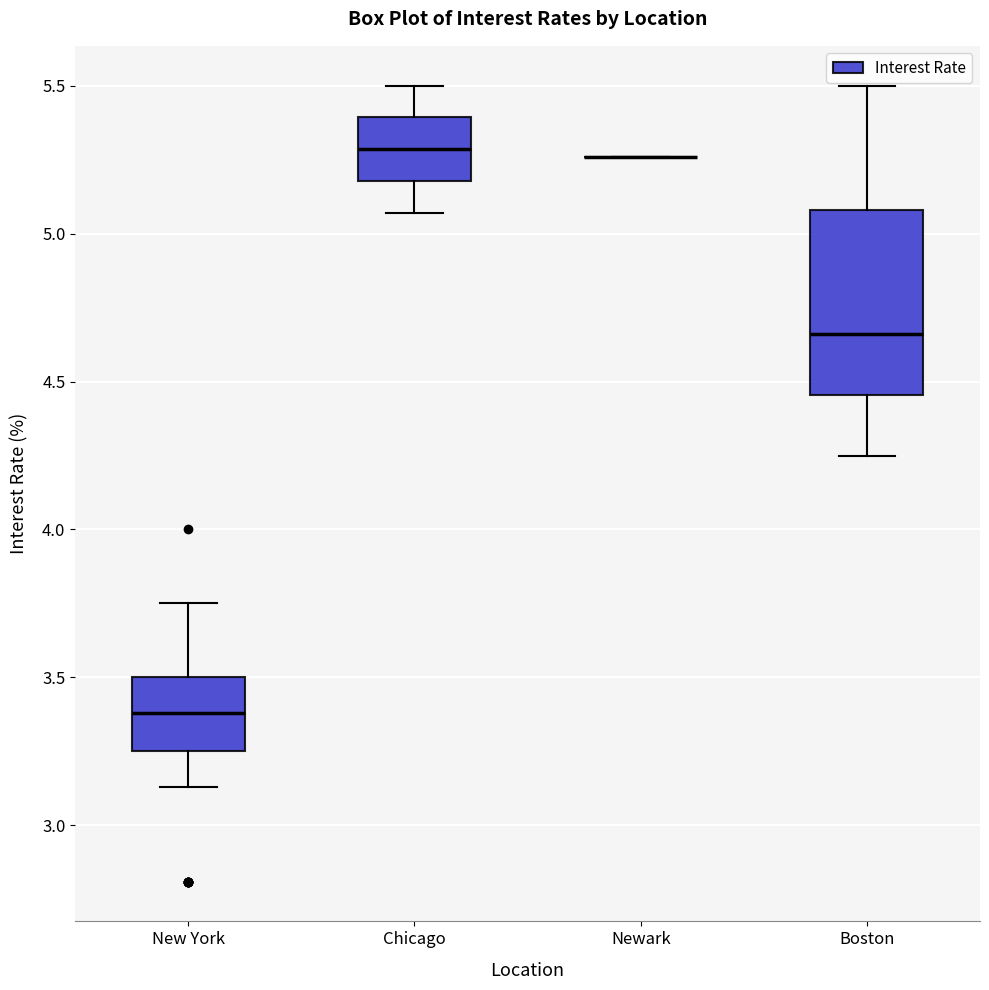

Comparing the boxes themselves (not the whiskers), which one is the tallest?

Boston